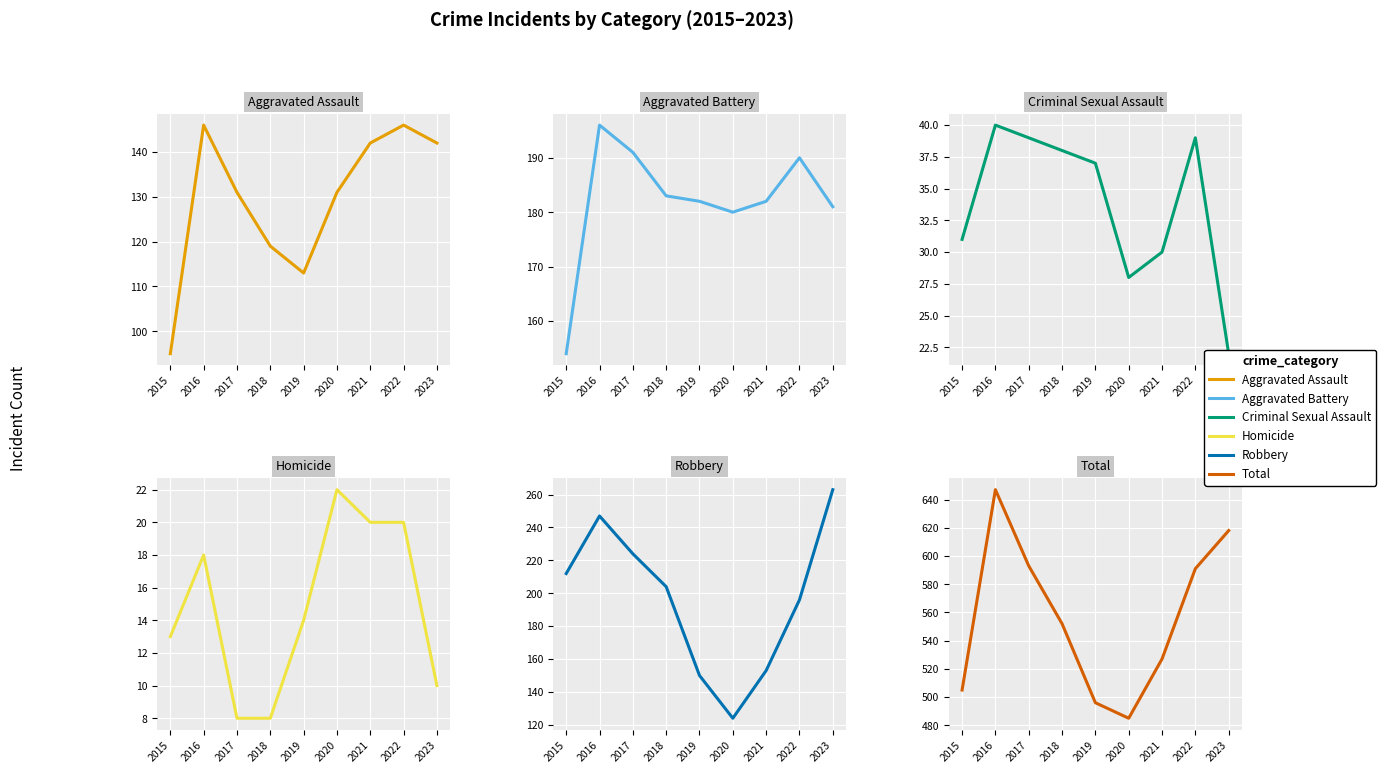

Rank the categories by Homicide value from lowest to highest.

2017, 2018, 2023, 2015, 2019, 2016, 2021, 2022, 2020